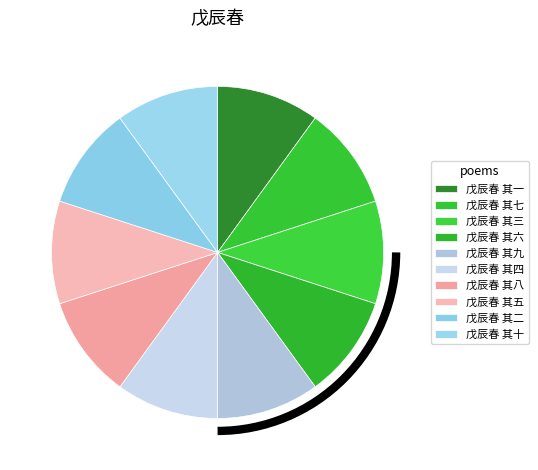

Approximately how many times larger is the value at 戊辰春 其一 compared to 戊辰春 其五?

1.0